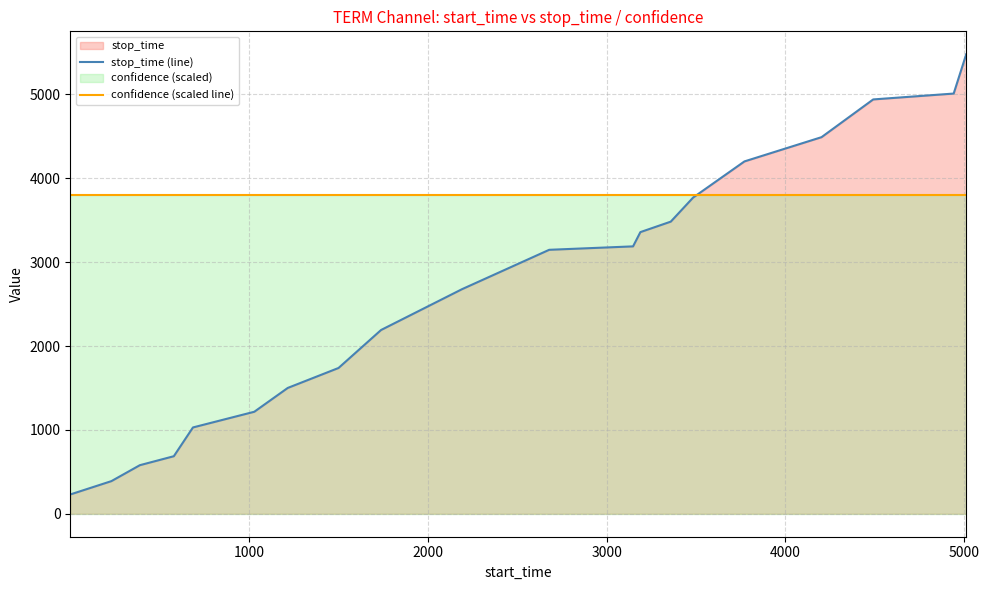

Reading right to left, extract all data points from this chart.

stop_time (line): 5478.0	5010.0	4940.0	4490.0	4201.0	3770.0	3483.0	3358.0	3188.0	3147.0	2678.0	2191.0	1738.0	1500.0	1216.0	1029.0	686.0	579.0	389.0	230.0
confidence (scaled line): 3802.5	3802.5	3802.5	3802.5	3802.5	3802.5	3802.5	3802.5	3802.5	3802.5	3802.5	3802.5	3802.5	3802.5	3802.5	3802.5	3802.5	3802.5	3802.5	3802.5